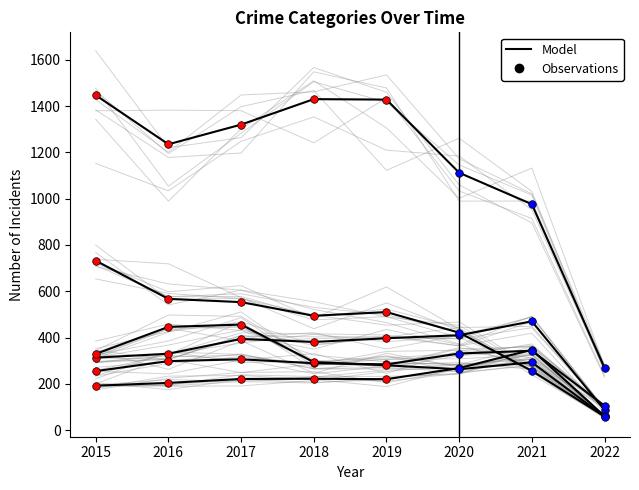

Which series has the largest total across all categories?

Theft